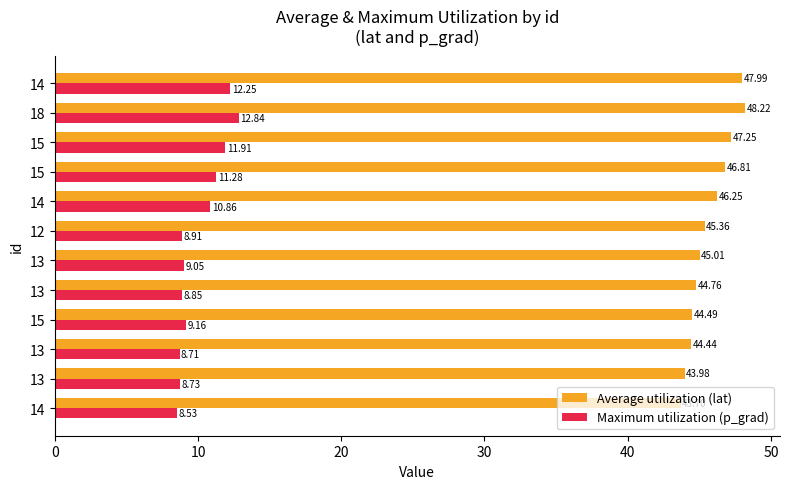

What is the maximum value shown in the chart?

48.2